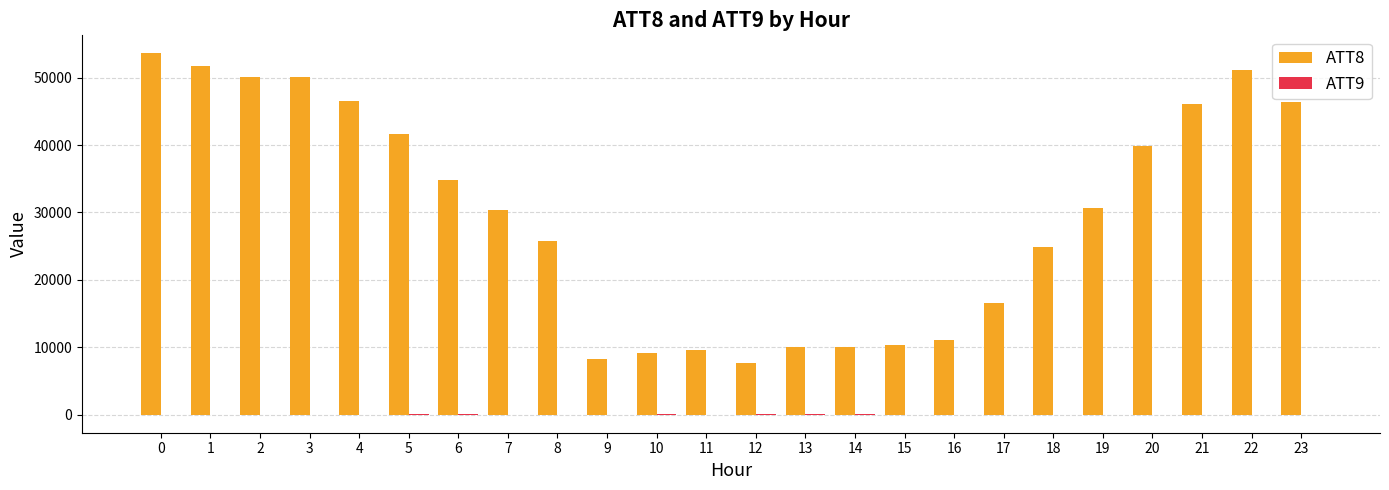

The value of ATT8 at 23 is 46400.0. True or false?

True